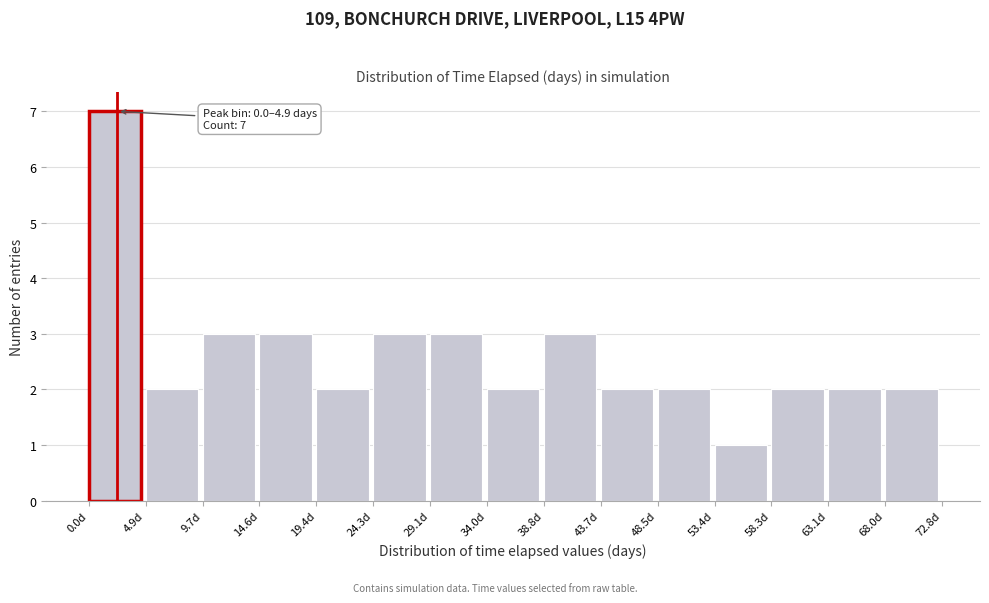

Over which range of the x-axis is the bar tallest?

0.0 to 5.0